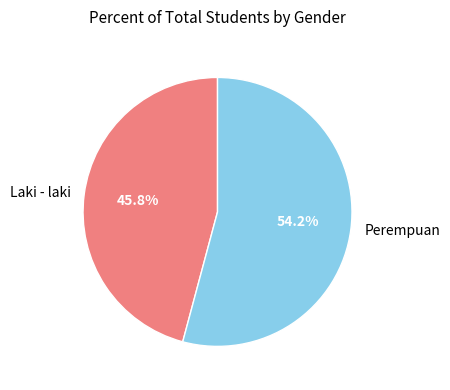

What is the ratio of the value at Laki - laki to the value at Perempuan?

0.8